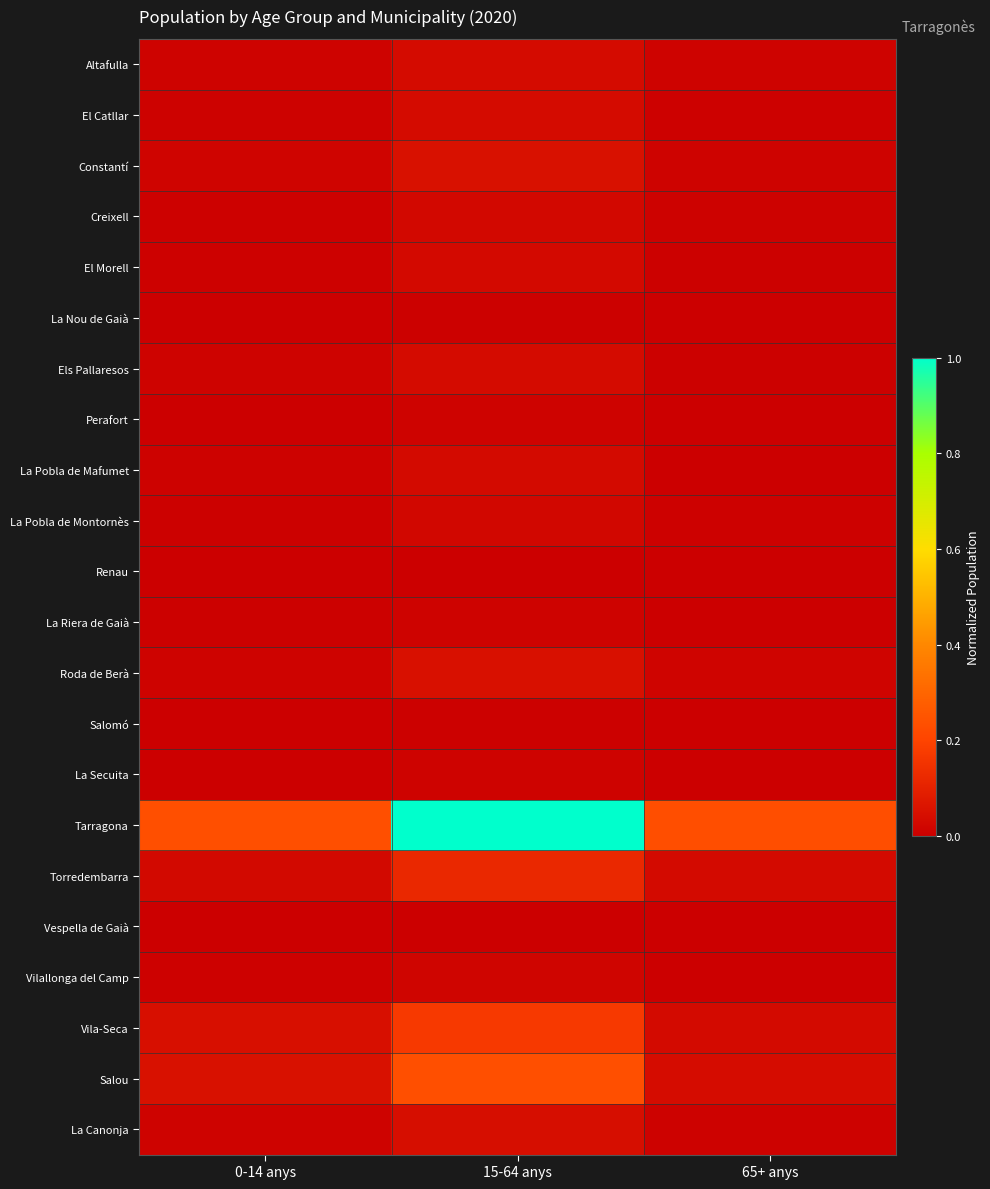

What is the total value across all series at 15-64 anys?

2.0